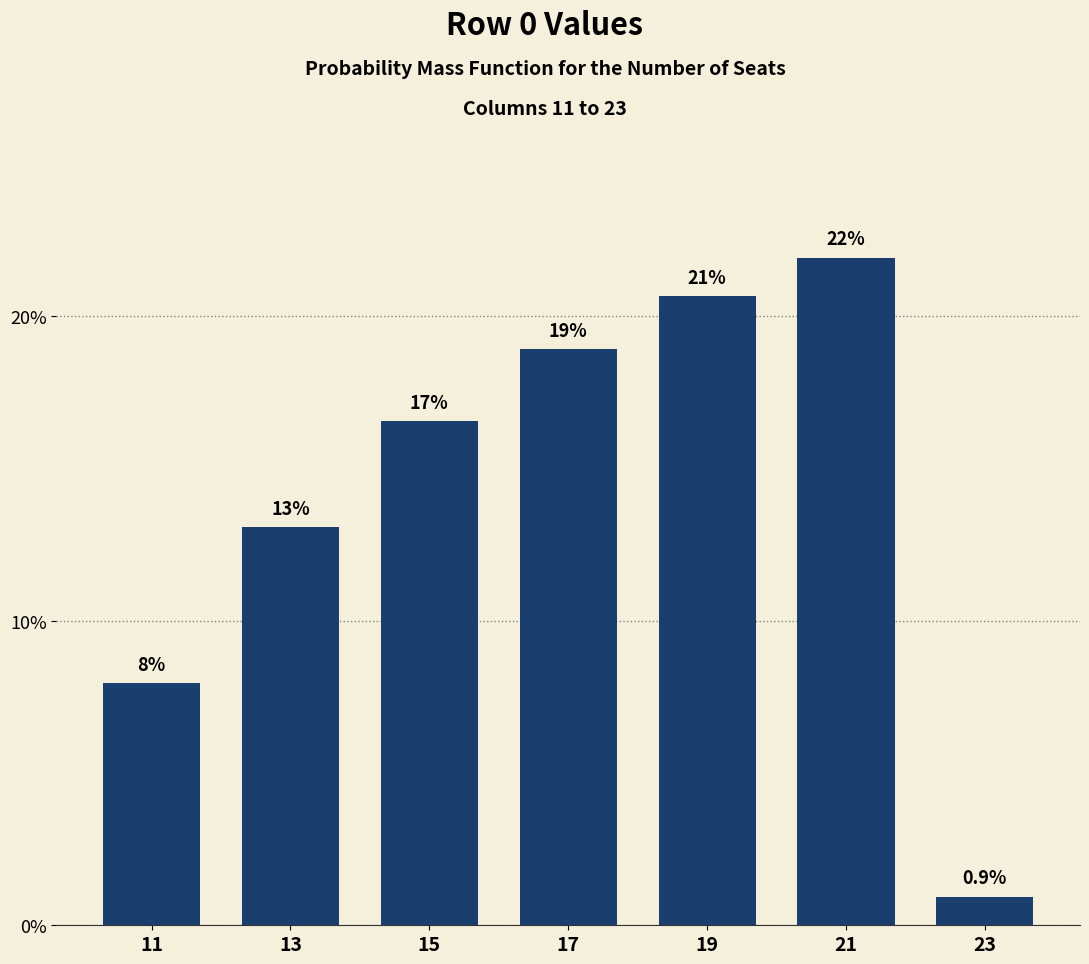

Rank the categories by value from highest to lowest.

21, 19, 17, 15, 13, 11, 23